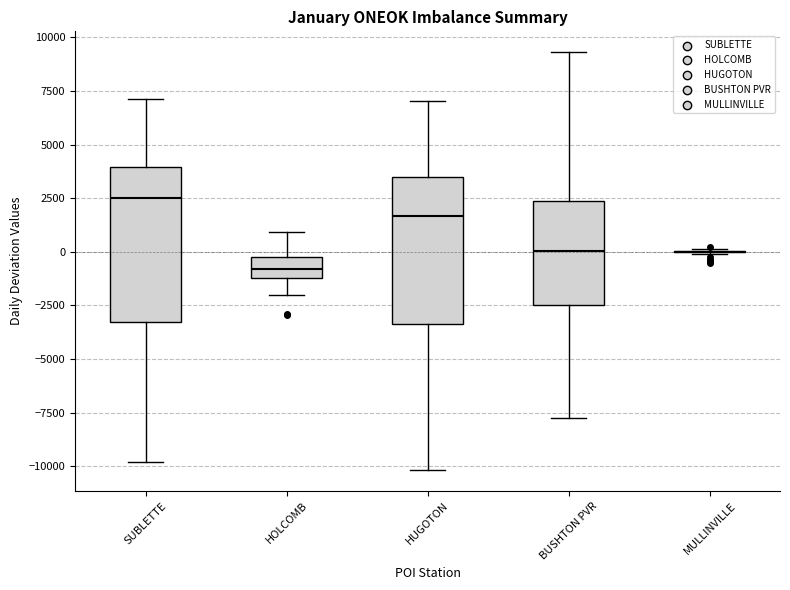

Reading left to right, read every box against the y-axis: the position of its median line, the range the box covers, and the ends of its whiskers. The values are not printed on the chart, so give them approximately, as read against the axis.

SUBLETTE: median 2500, box -3500 to 4000, whiskers -10000 to 7000
HOLCOMB: median -1000 (inside the box), box -1000 to 0, whiskers -2000 to 1000
HUGOTON: median 1500, box -3500 to 3500, whiskers -10000 to 7000
BUSHTON PVR: median 0, box -2500 to 2500, whiskers -8000 to 9500
MULLINVILLE: box collapsed to a line at 0, whiskers 0 to 0